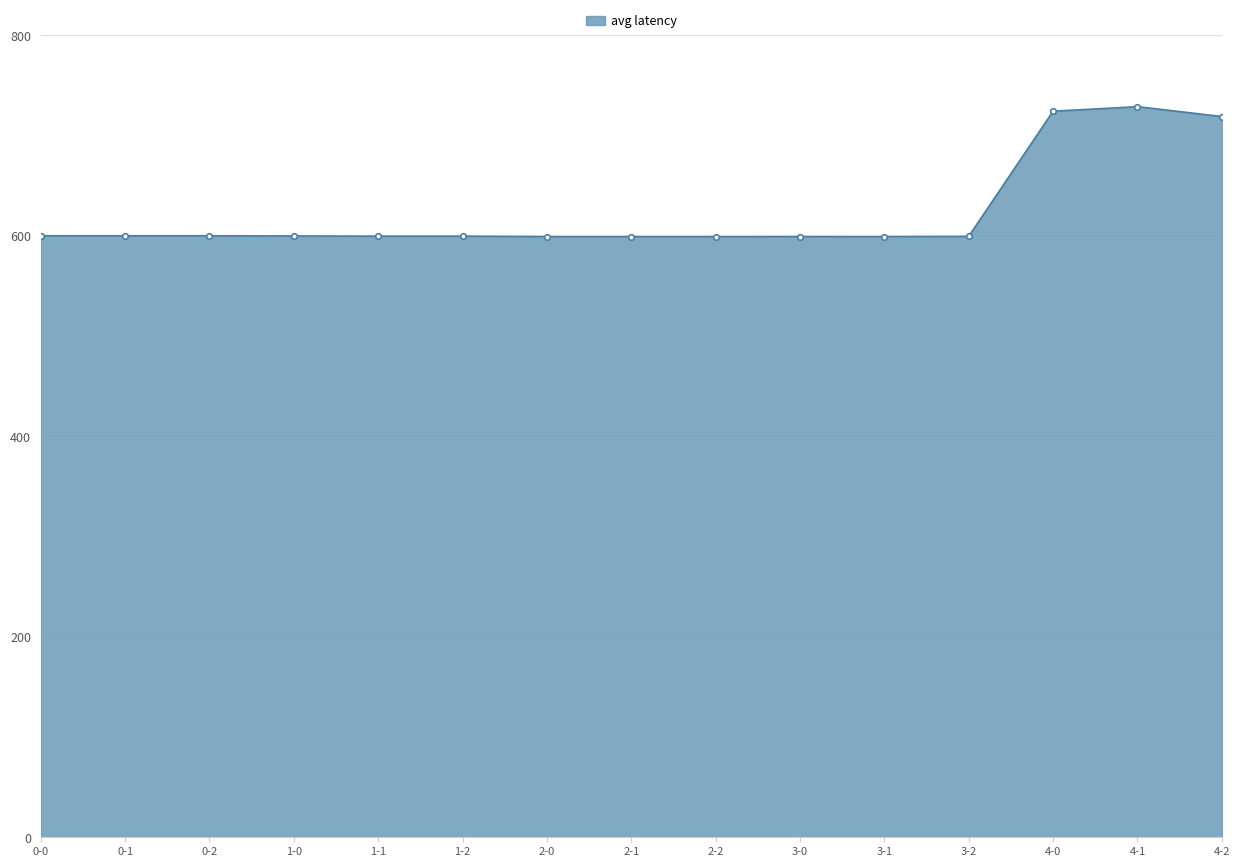

The chart shows a value of 724.4 at 4-0. True or false?

True